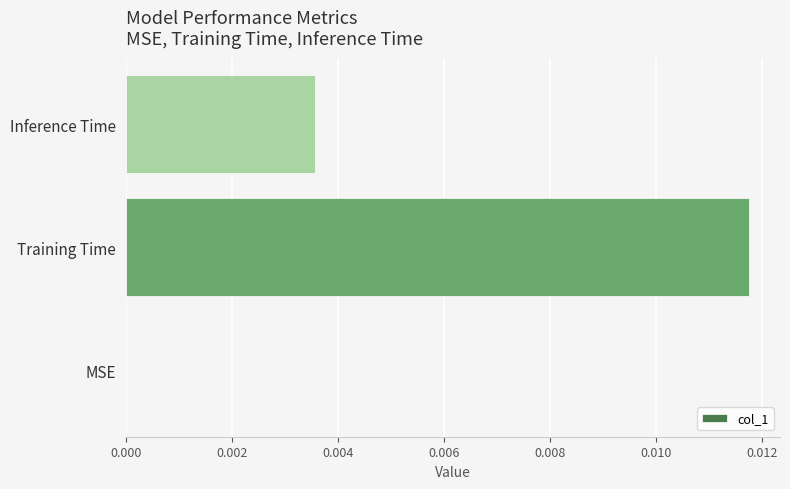

True or false: the data shows 0.0 at Inference Time.

True